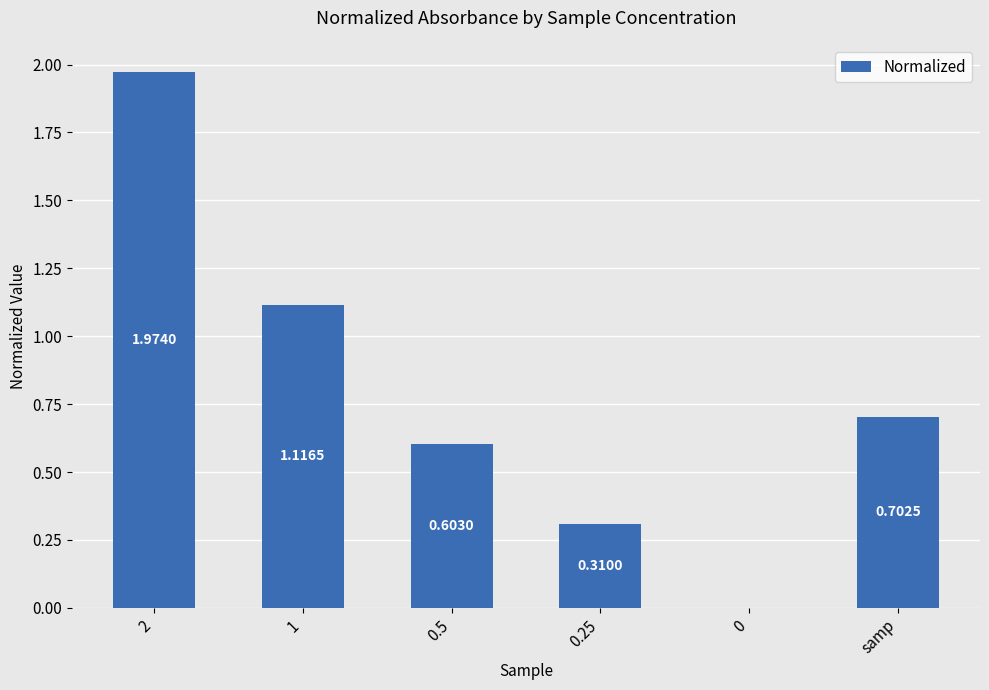

What is the change in value from 2 to 0.25?

-1.7